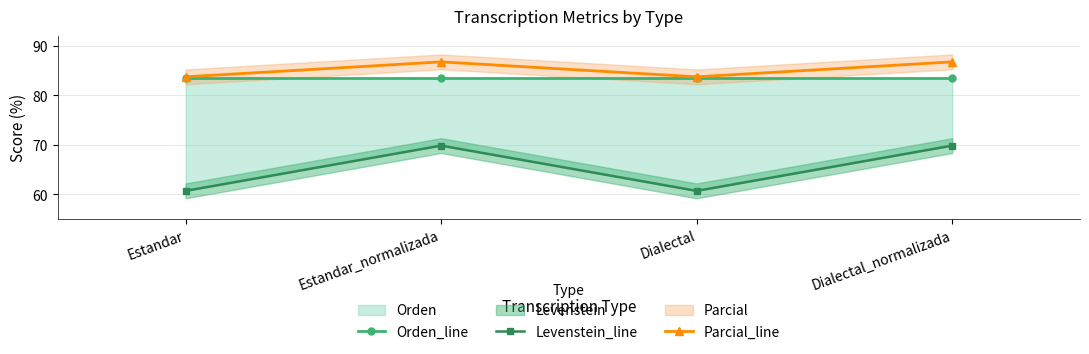

Reading right to left, what are all the values shown in this chart?

Orden_line: 83.5	83.5	83.5	83.5
Levenstein_line: 69.8	60.7	69.8	60.7
Parcial_line: 86.7	83.7	86.7	83.7